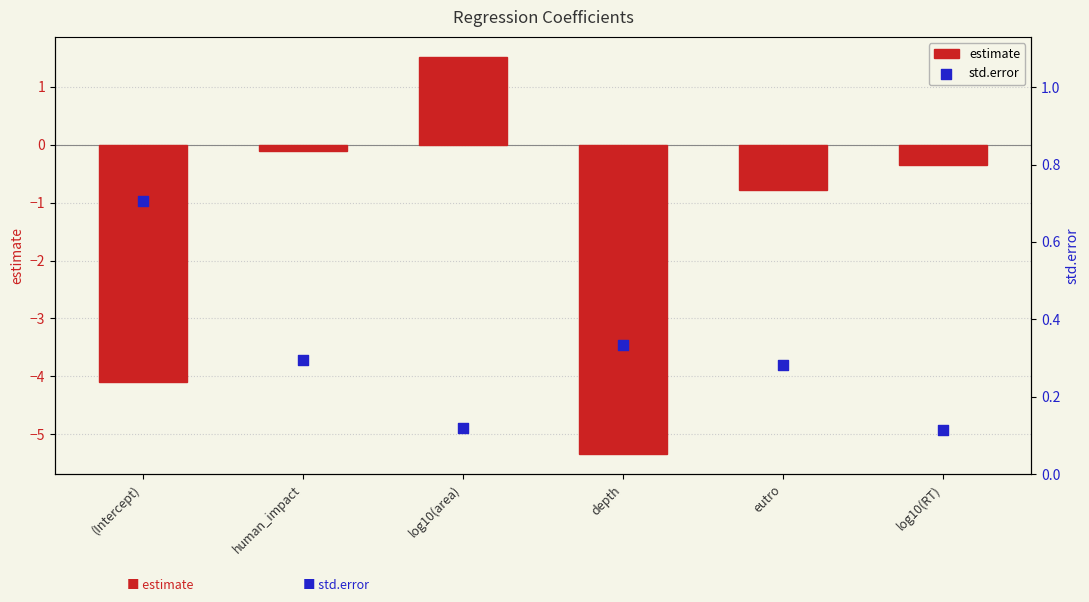

Which series has the largest total across all categories?

std.error